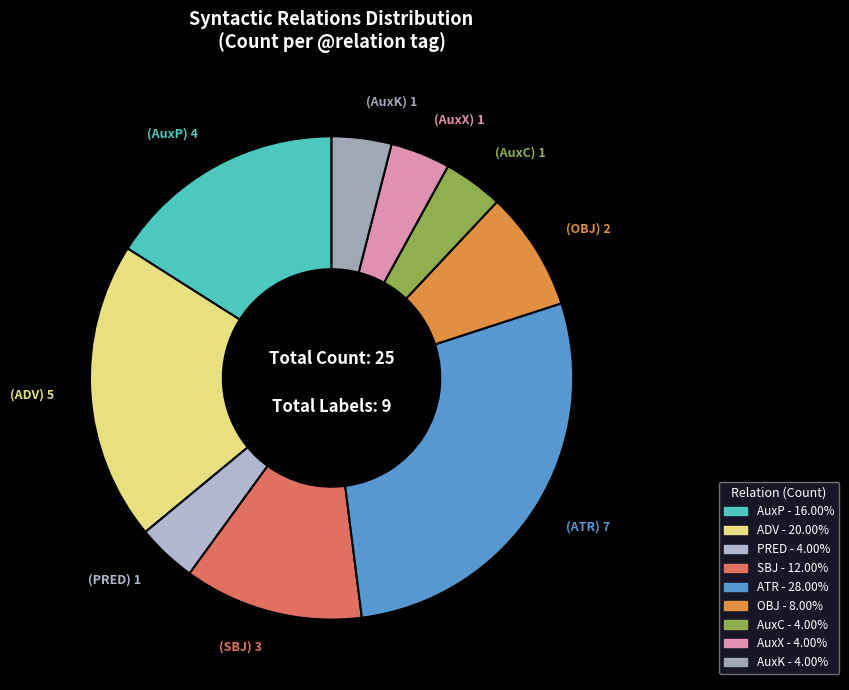

Is ADV the majority of the pie?

No